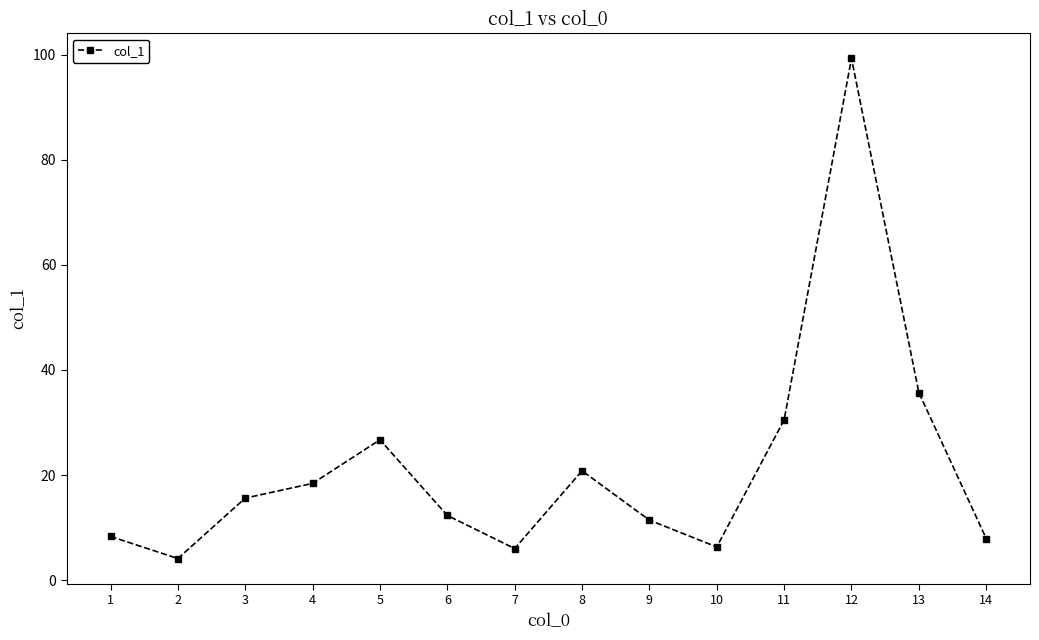

What is the difference between the values at 5 and 9?

15.3